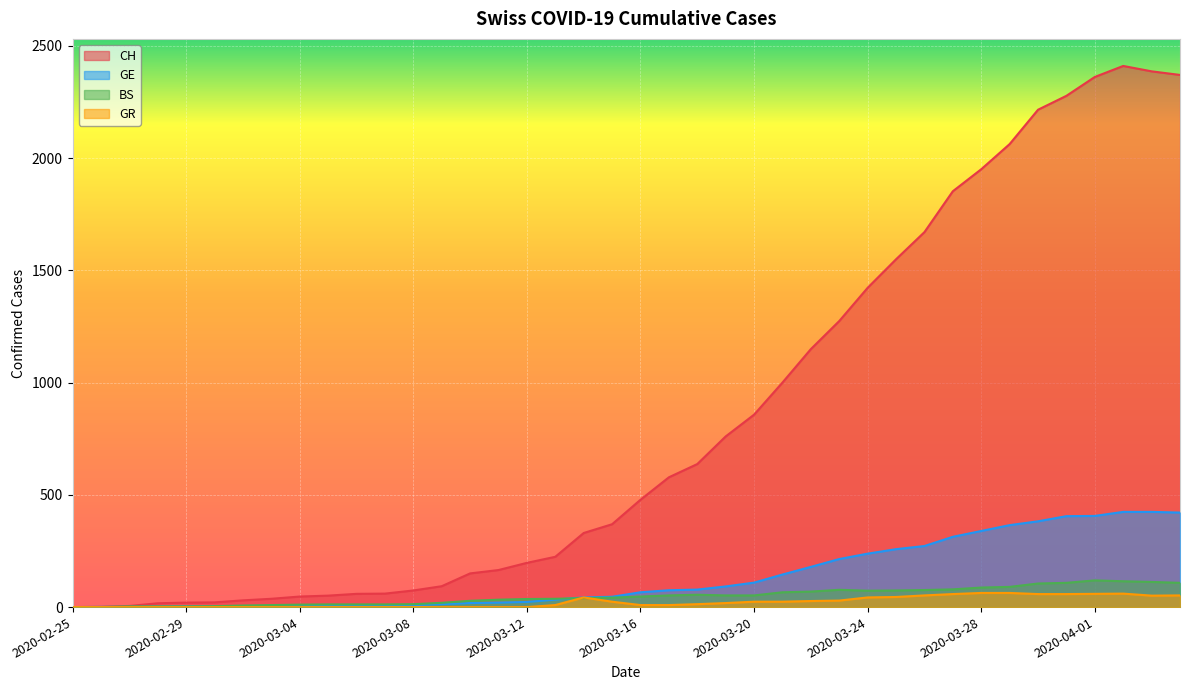

What is the sum of the GR values at 2020-03-15 and 2020-02-28?

24